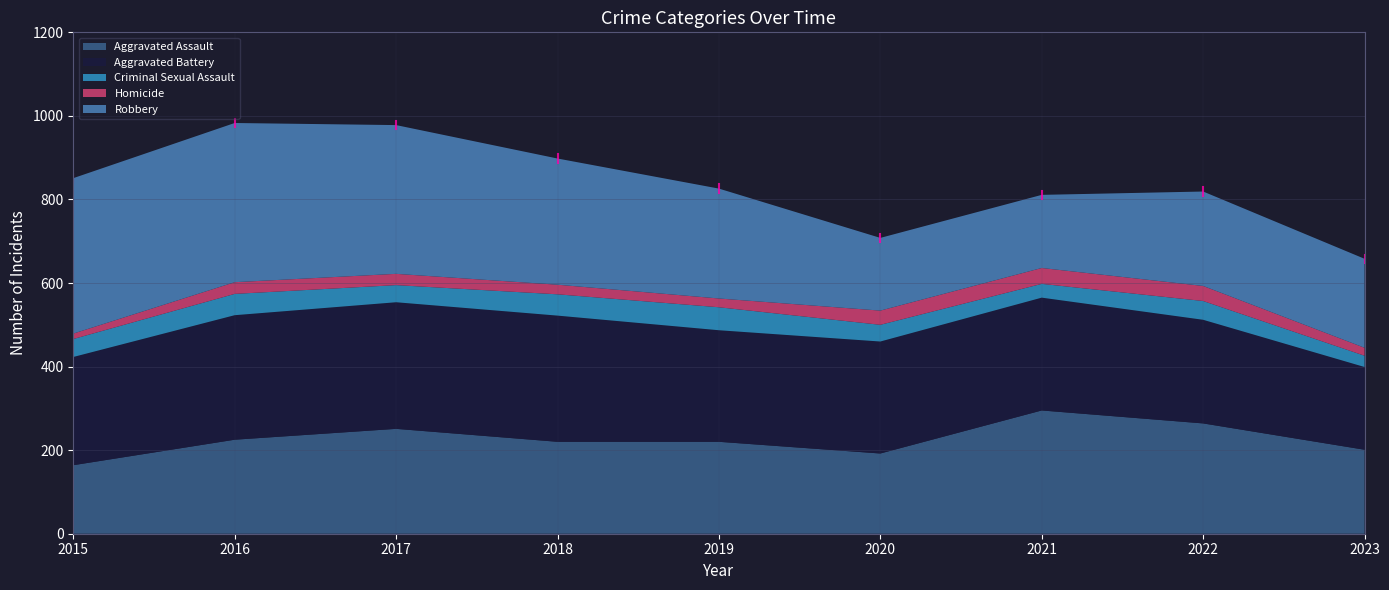

The Criminal Sexual Assault series shows 10 at 2023. True or false?

False